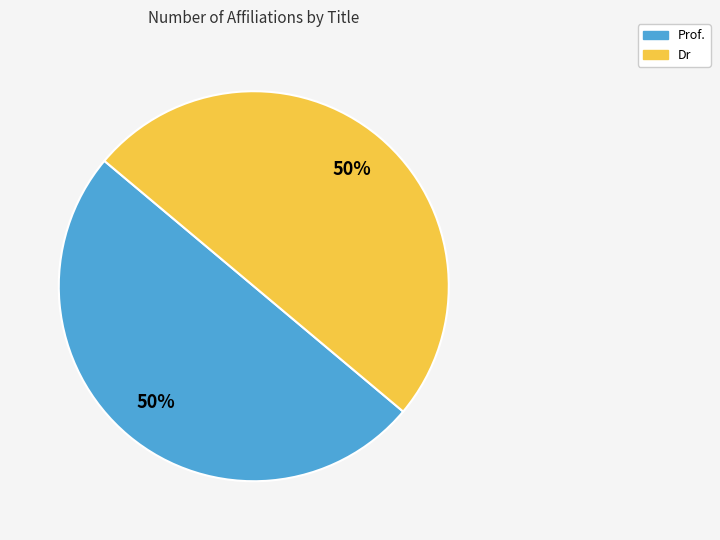

Is it true that Dr is 36% of the pie?

False